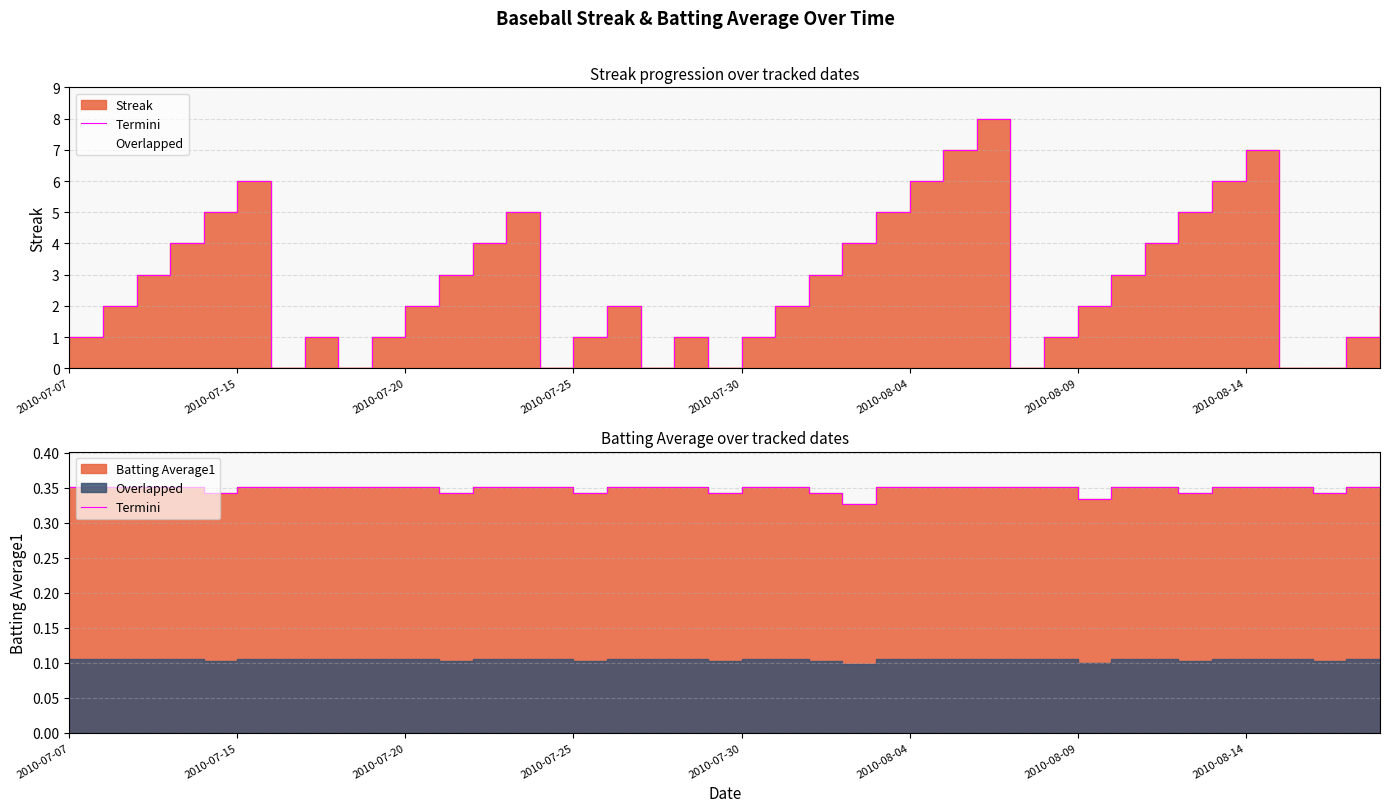

True or false: the data has more than 0 interior local peaks.

False